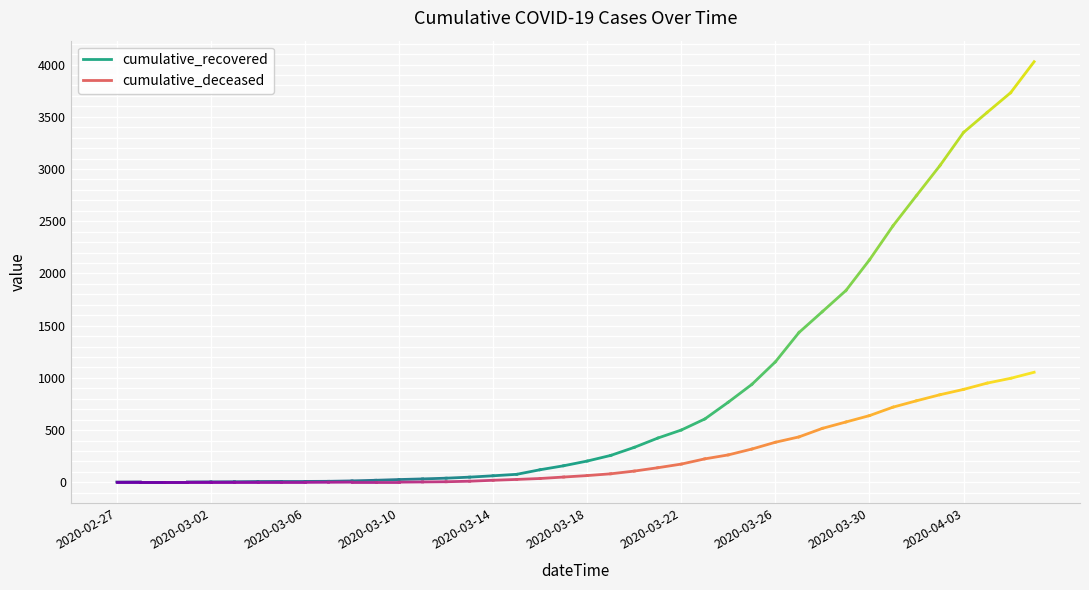

Reading left to right, what are all the values shown in this chart?

cumulative_recovered: 2020-02-27=3	2020-02-28=4	2020-02-29=4	2020-03-01=4	2020-03-02=5	2020-03-03=6	2020-03-04=8	2020-03-05=9	2020-03-06=9	2020-03-07=10	2020-03-08=14	2020-03-09=20	2020-03-10=27	2020-03-11=33	2020-03-12=40	2020-03-13=50	2020-03-14=63	2020-03-15=77	2020-03-16=121	2020-03-17=159	2020-03-18=204	2020-03-19=258	2020-03-20=335	2020-03-21=424	2020-03-22=501	2020-03-23=607	2020-03-24=768	2020-03-25=938	2020-03-26=1154	2020-03-27=1434	2020-03-28=1635	2020-03-29=1837	2020-03-30=2130	2020-03-31=2456	2020-04-01=2746	2020-04-02=3034	2020-04-03=3350	2020-04-04=3541	2020-04-05=3730	2020-04-06=4027
cumulative_deceased: 2020-02-27=0	2020-02-28=0	2020-02-29=0	2020-03-01=0	2020-03-02=0	2020-03-03=0	2020-03-04=0	2020-03-05=0	2020-03-06=0	2020-03-07=1	2020-03-08=2	2020-03-09=2	2020-03-10=2	2020-03-11=4	2020-03-12=6	2020-03-13=11	2020-03-14=20	2020-03-15=28	2020-03-16=37	2020-03-17=51	2020-03-18=65	2020-03-19=82	2020-03-20=108	2020-03-21=140	2020-03-22=175	2020-03-23=225	2020-03-24=263	2020-03-25=319	2020-03-26=384	2020-03-27=435	2020-03-28=517	2020-03-29=578	2020-03-30=639	2020-03-31=720	2020-04-01=781	2020-04-02=839	2020-04-03=890	2020-04-04=950	2020-04-05=996	2020-04-06=1054